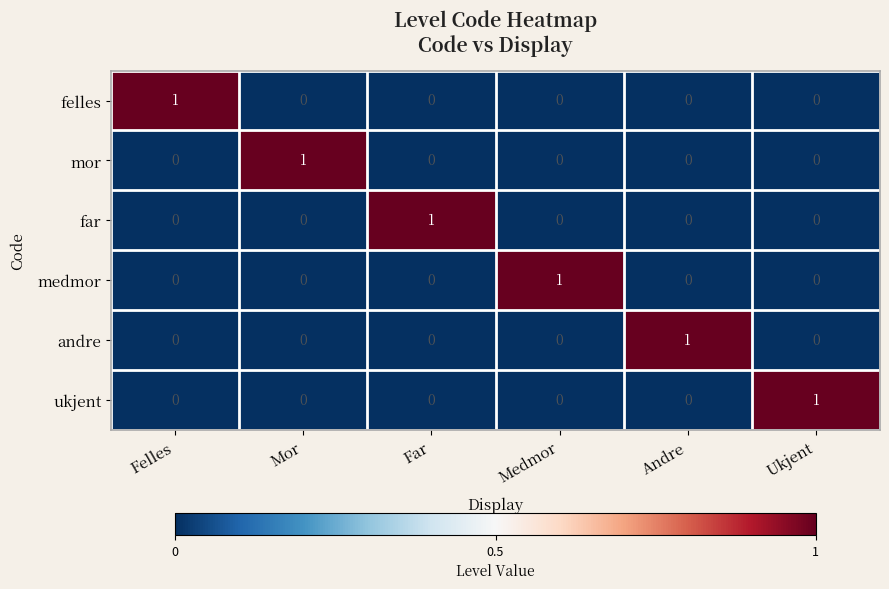

How many felles values are between 0 and 1?

6